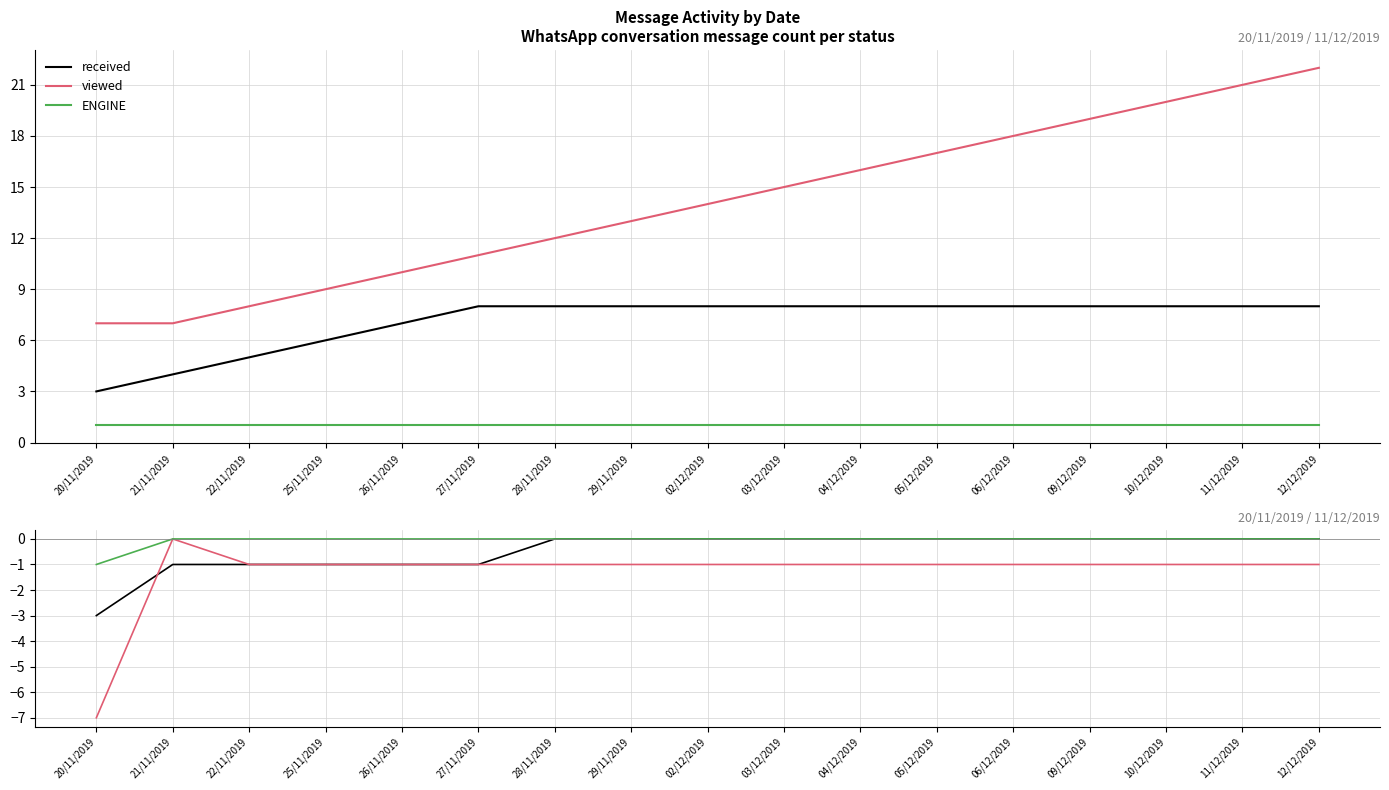

Does the chart display data point markers on the line(s)?

No